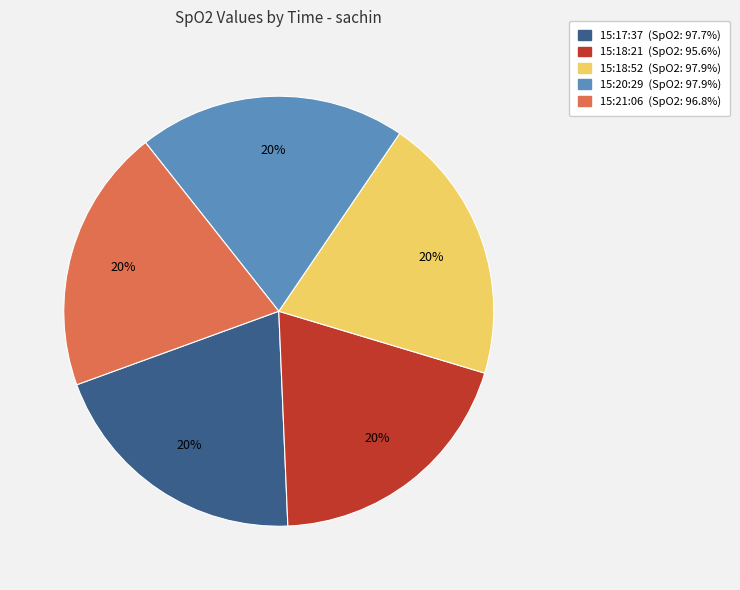

Does any single category account for the majority?

No